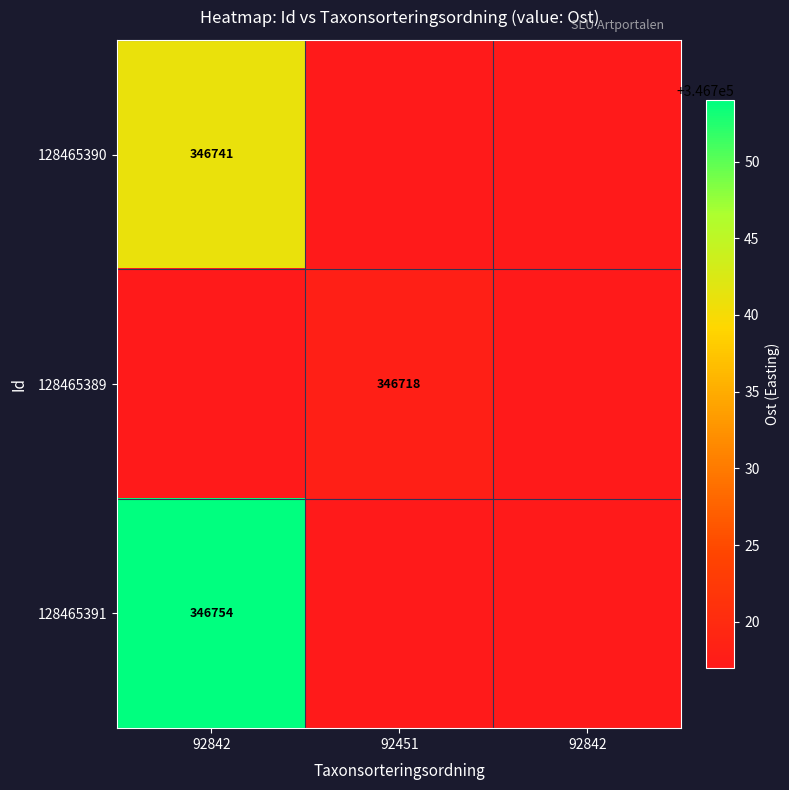

How many distinct data groups are displayed?

3